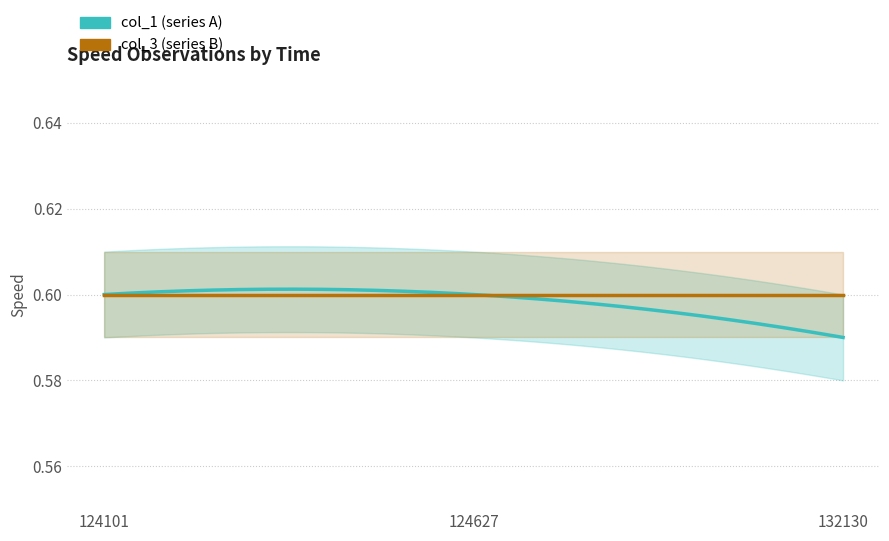

Where is col_3 (series B) nearest to the value 0?

124101